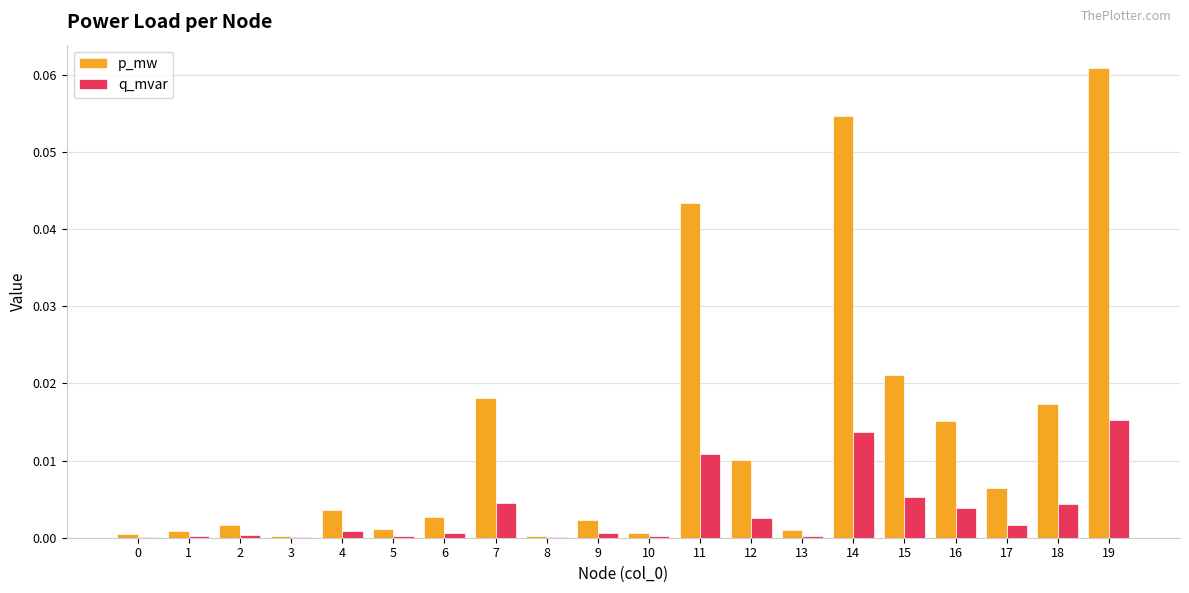

What is the sum of all p_mw values?

0.3